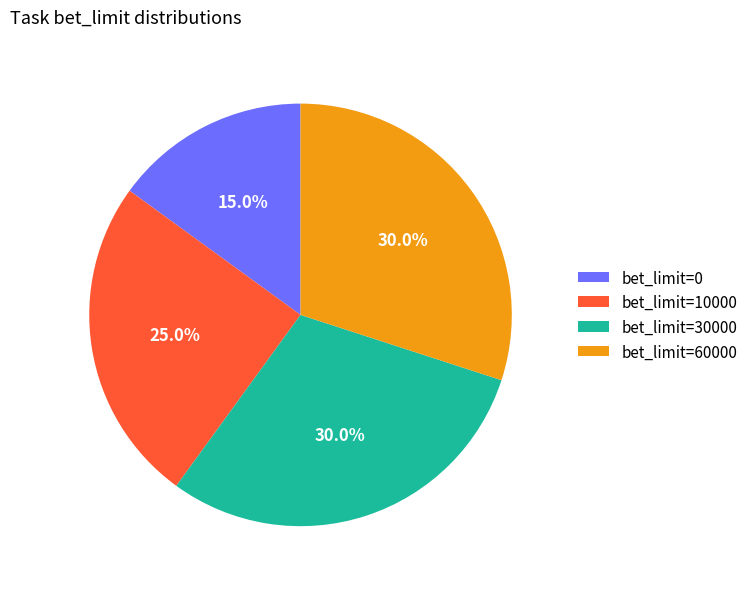

Which category has the smallest portion of the pie?

bet_limit=0